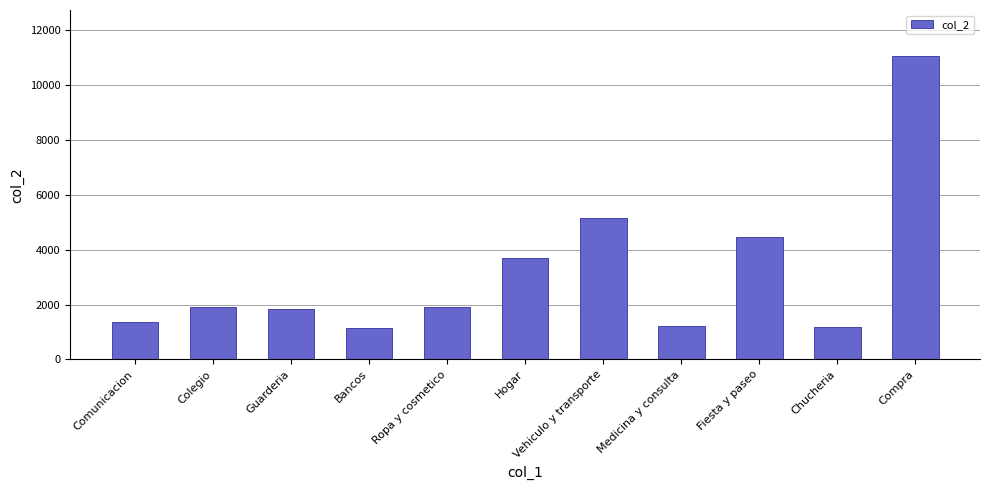

Is it true that the value at Comunicacion is 1855.8?

False